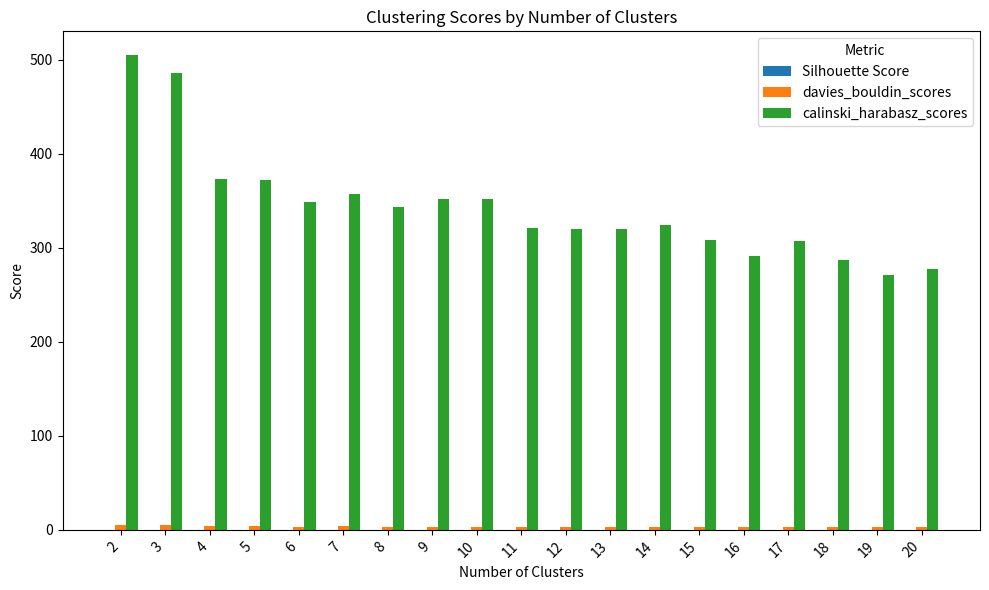

The calinski_harabasz_scores series shows 308.1 at 15. True or false?

True